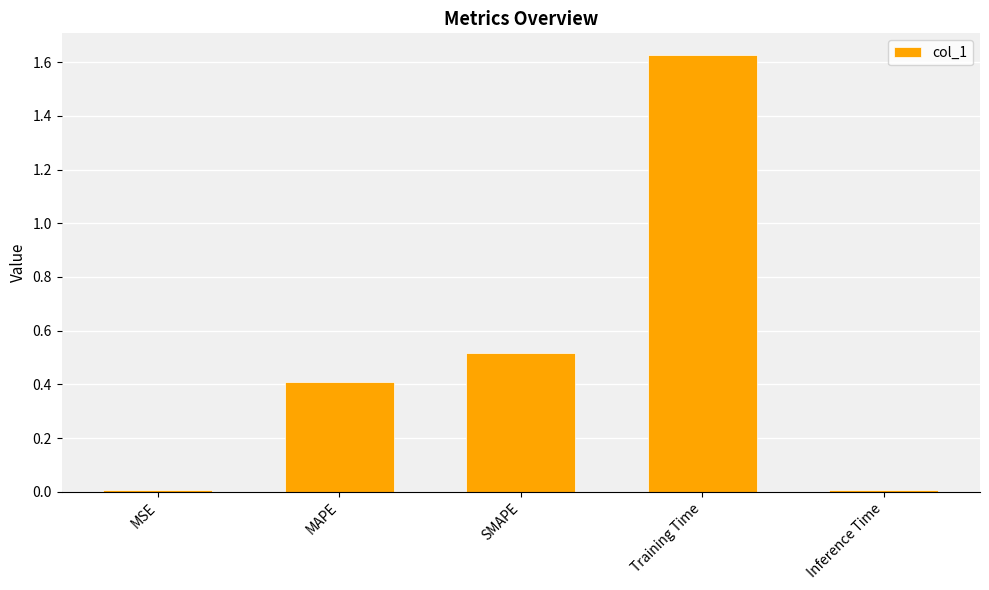

The value at SMAPE is 0.5. True or false?

True